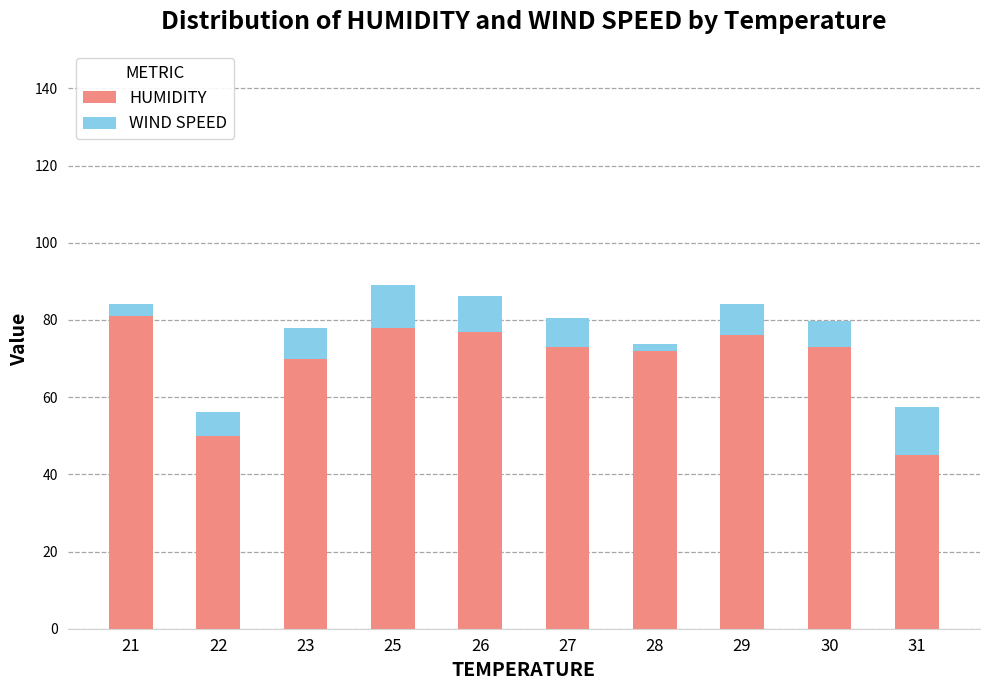

Where does the HUMIDITY series first go above 73?

21